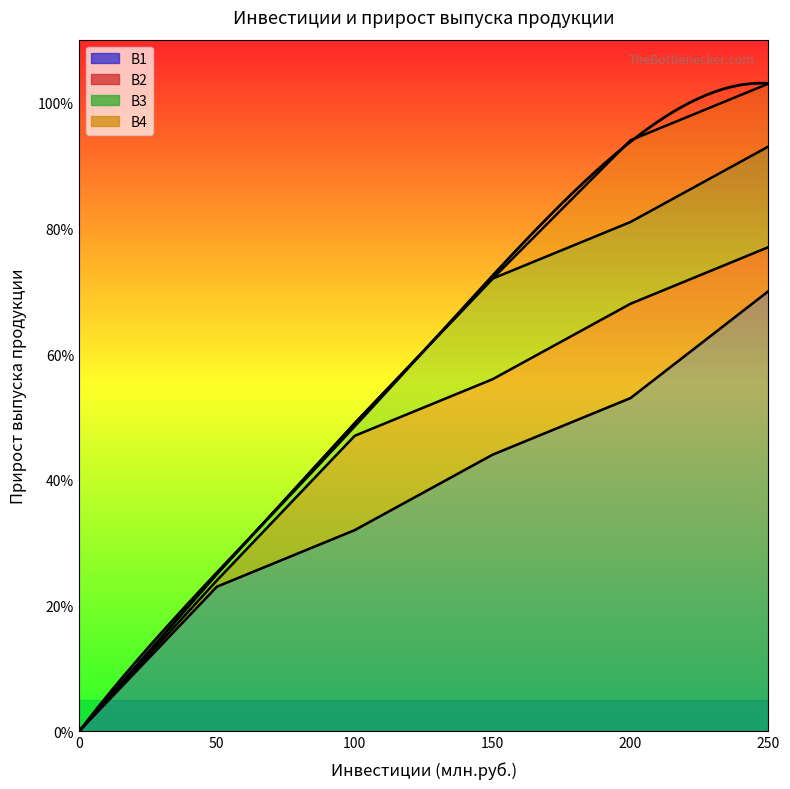

Which series has the largest total across all categories?

B4